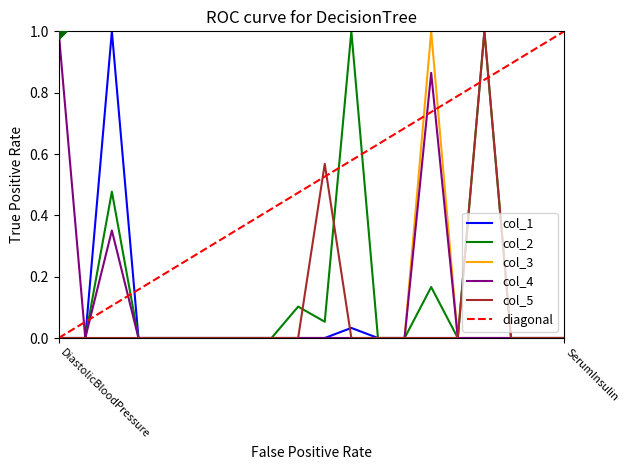

Which series contains the lowest Y value?

col_1